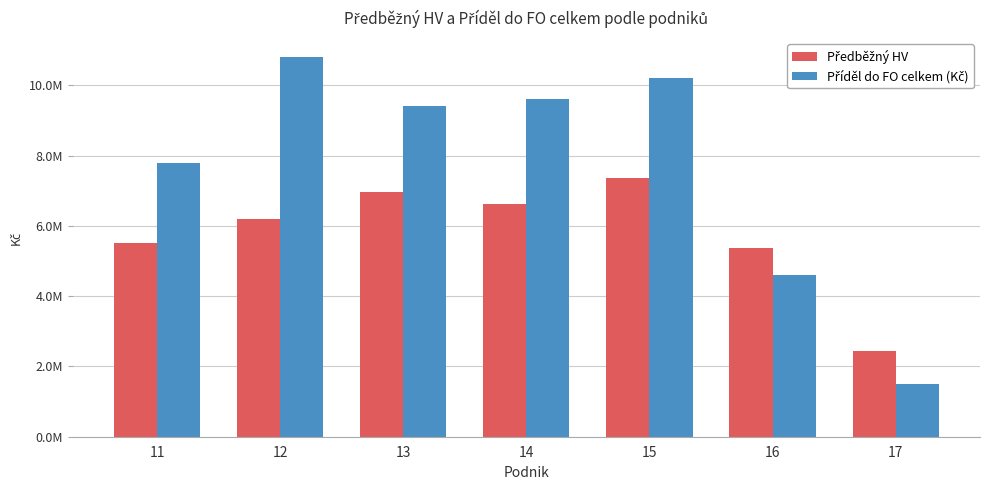

Reading left to right, what are all the values shown in this chart?

Předběžný HV: 11=5518775.4	12=6193473.1	13=6975978.2	14=6611925.3	15=7352632.6	16=5365540.7	17=2433487.7
Příděl do FO celkem (Kč): 11=7800000.0	12=10800000.0	13=9400000.0	14=9600000.0	15=10200000.0	16=4600000.0	17=1500000.0